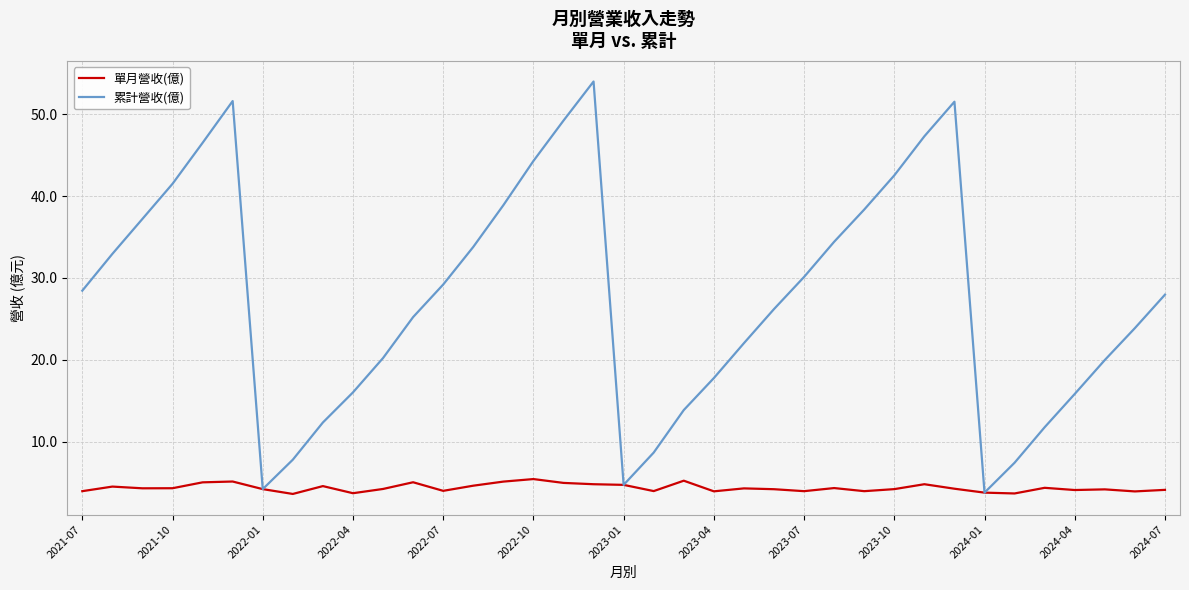

How many distinct data groups are displayed?

2